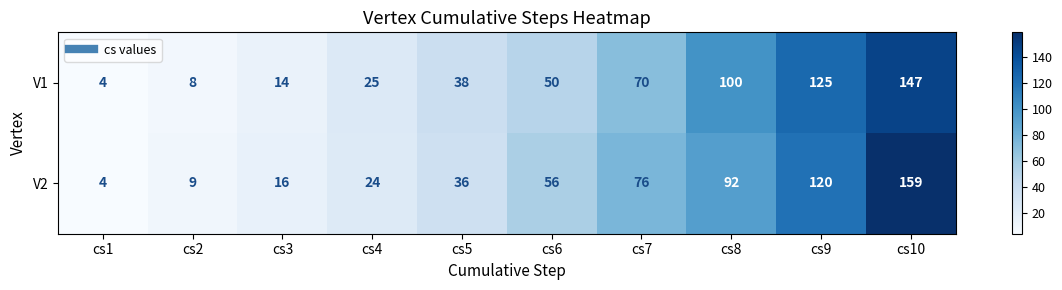

Is it true that V2 equals 7 at cs1?

False